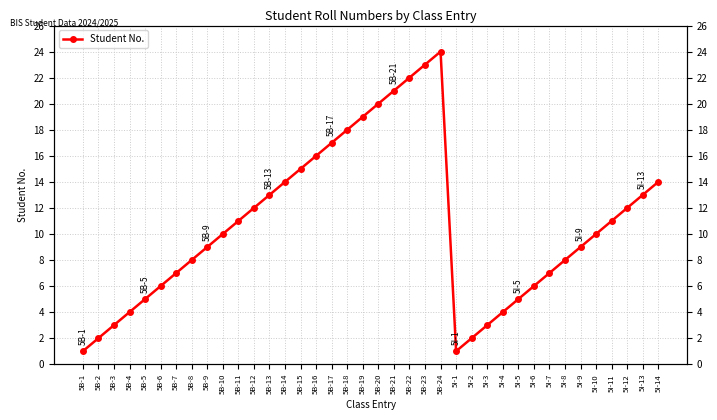

List the labels in order of value, largest first.

5B-24, 5B-23, 5B-22, 5B-21, 5B-20, 5B-19, 5B-18, 5B-17, 5B-16, 5B-15, 5B-14, 5I-14, 5B-13, 5I-13, 5B-12, 5I-12, 5B-11, 5I-11, 5B-10, 5I-10, 5B-9, 5I-9, 5B-8, 5I-8, 5B-7, 5I-7, 5B-6, 5I-6, 5B-5, 5I-5, 5B-4, 5I-4, 5B-3, 5I-3, 5B-2, 5I-2, 5B-1, 5I-1